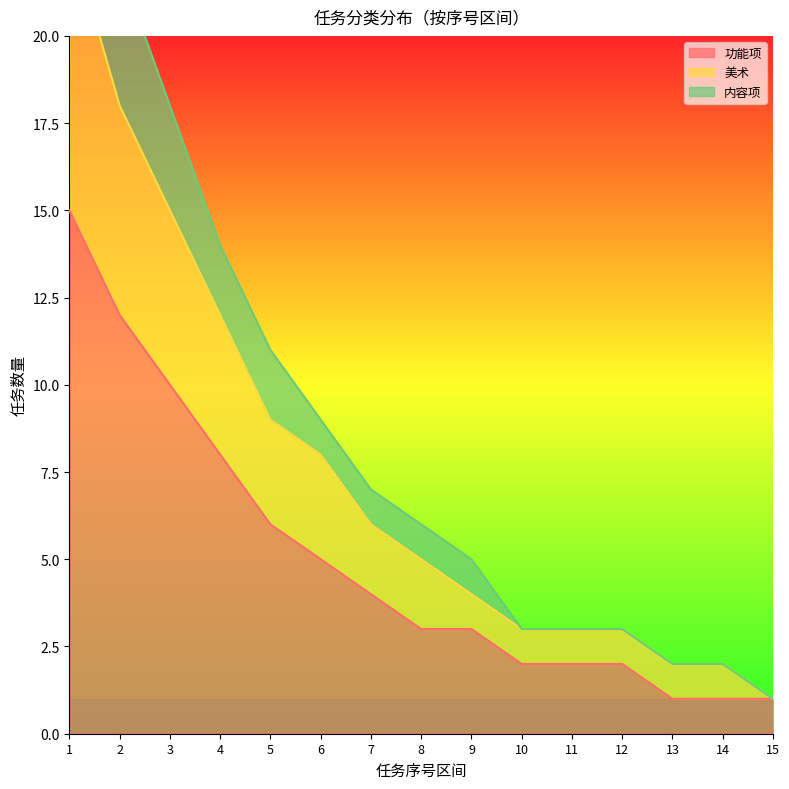

Which series changed the most between 12 and 15?

美术